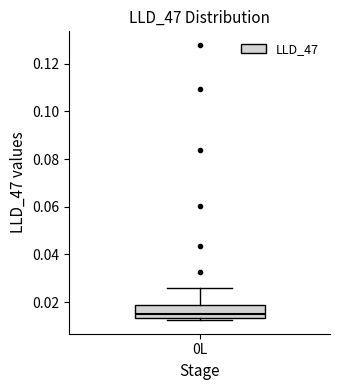

Transcribe this box plot: give where the median line is, the range the box spans, and where the two whiskers end, as read against the y-axis. The values are not printed on the chart, so give them approximately, as read against the axis.

median 0.014 (just above the box's lower edge), box 0.014 to 0.018, whiskers 0.012 to 0.026